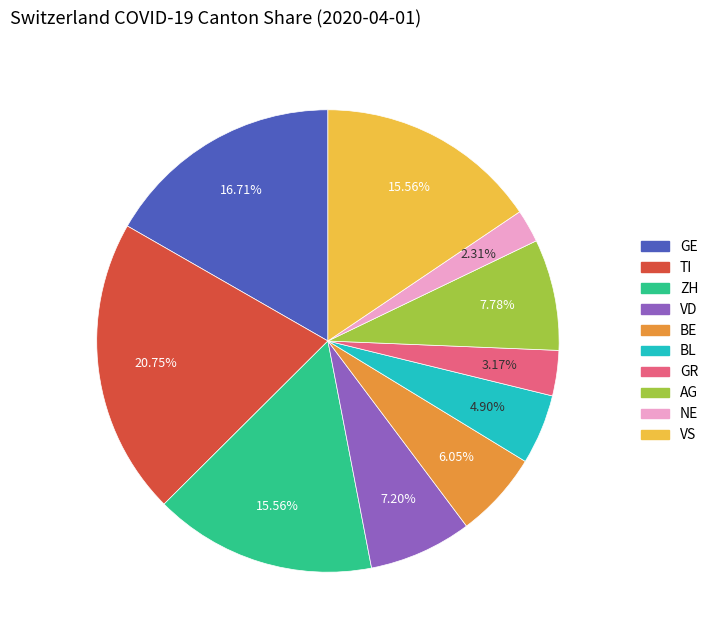

Is there a majority slice in this chart?

No